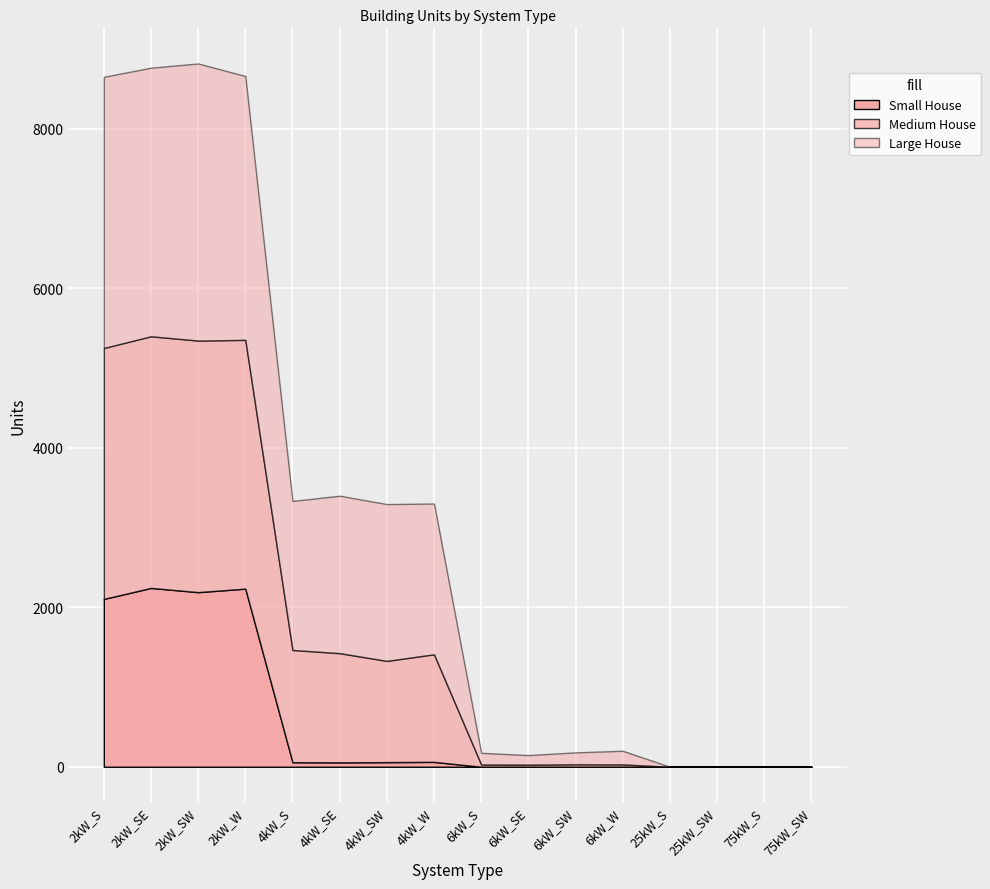

What are all the series names shown in the legend?

Small House, Medium House, Large House